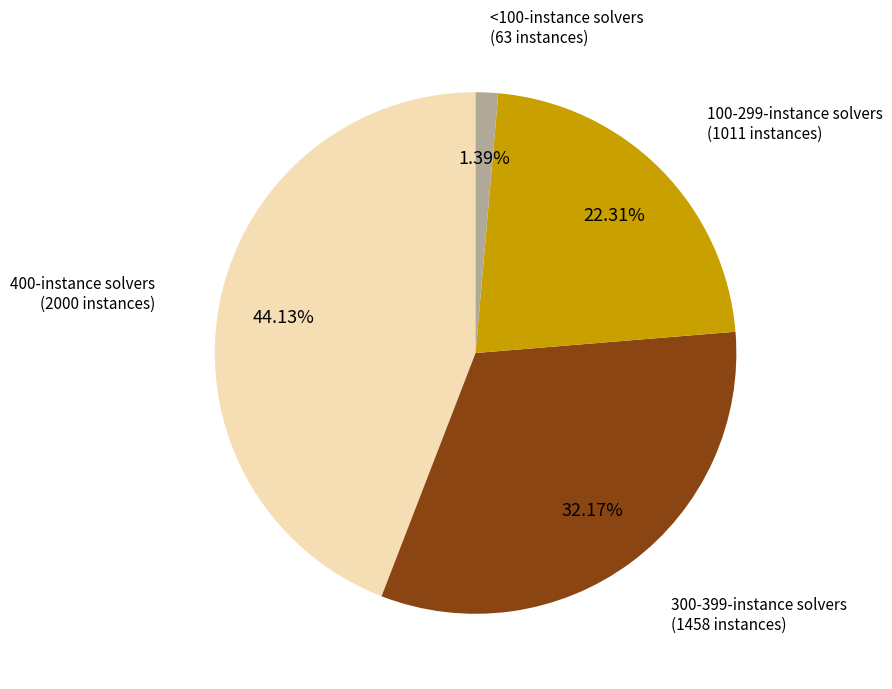

Is there a majority slice in this chart?

No